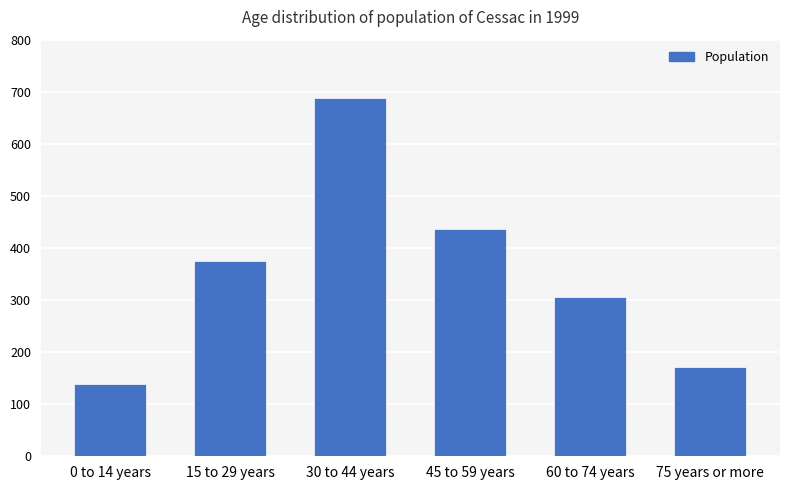

Reading left to right, list all the values displayed in this chart.

0 to 14 years=138	15 to 29 years=375	30 to 44 years=688	45 to 59 years=436	60 to 74 years=306	75 years or more=171